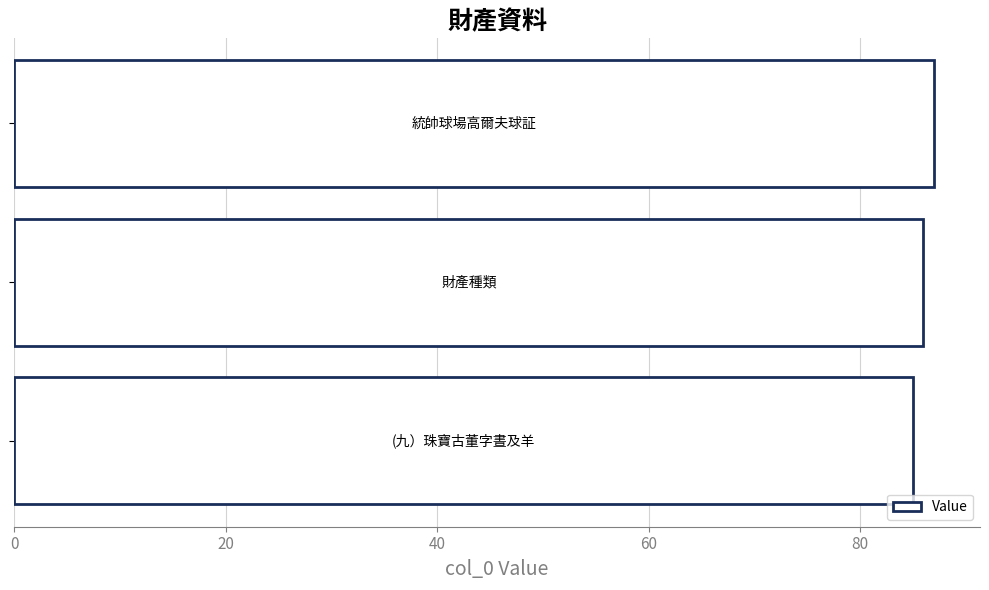

What is the difference between the maximum and minimum values?

2